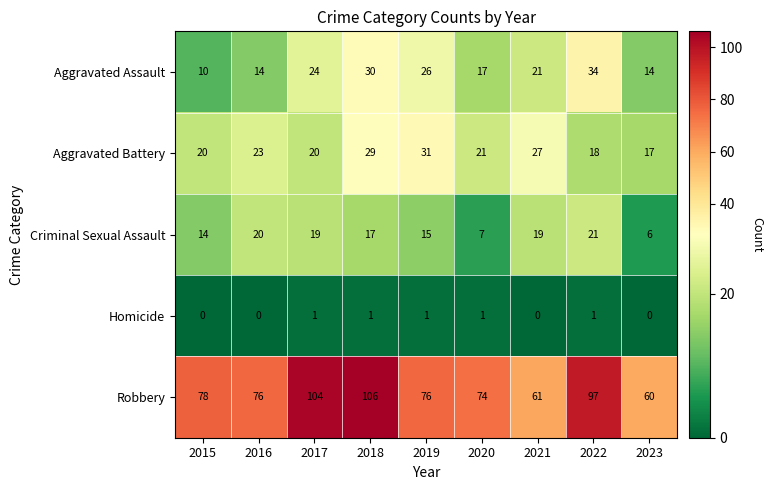

Rank the series by their maximum value, from lowest to highest.

Homicide, Criminal Sexual Assault, Aggravated Battery, Aggravated Assault, Robbery